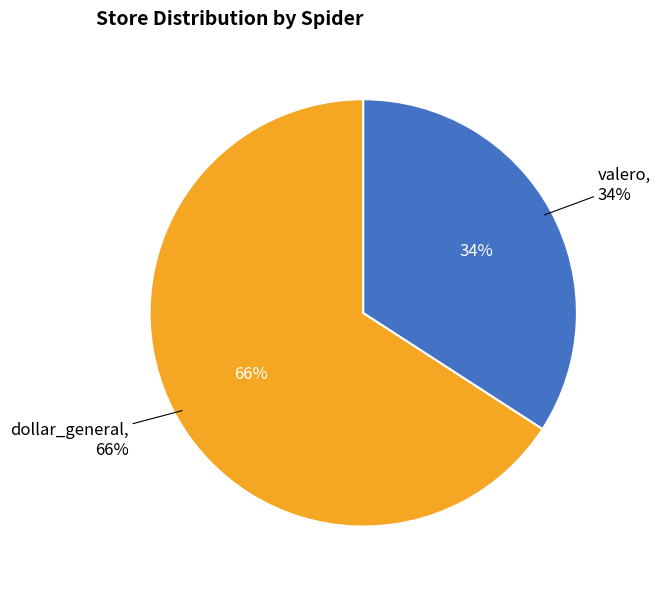

How many slices are in this pie chart?

2